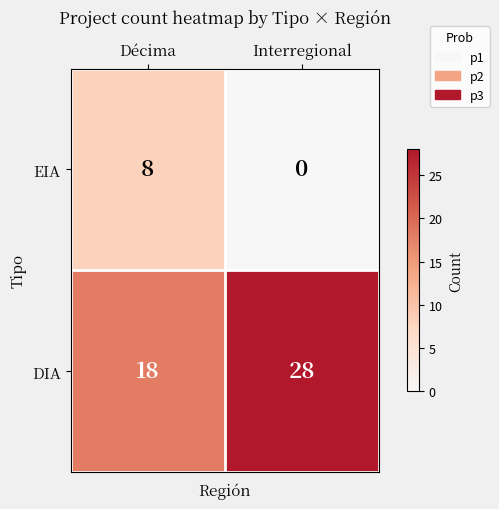

Which category has the highest value in the DIA series?

Interregional